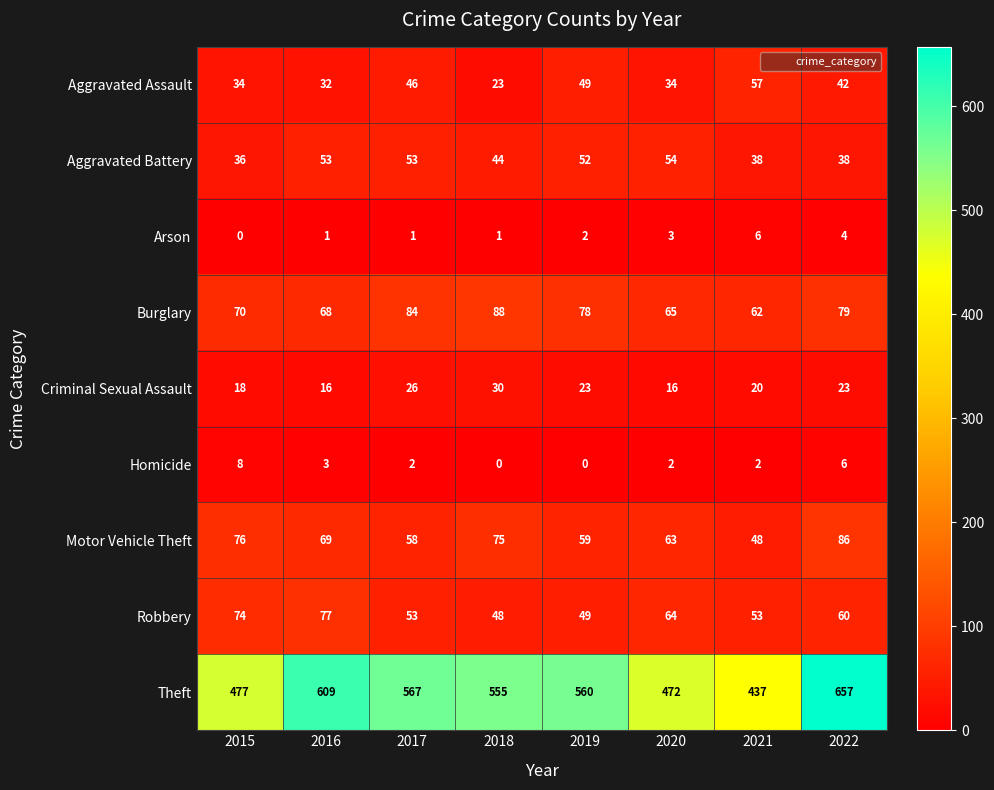

How many series are shown in this chart?

9